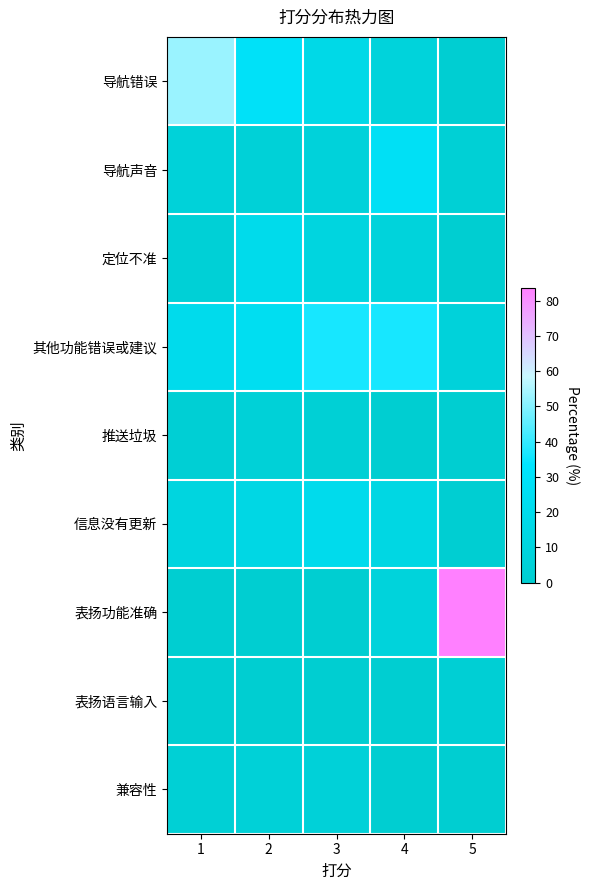

At 4, list the series in order from largest to smallest.

其他功能错误或建议, 导航声音, 信息没有更新, 导航错误, 定位不准, 表扬功能准确, 推送垃圾, 表扬语言输入, 兼容性